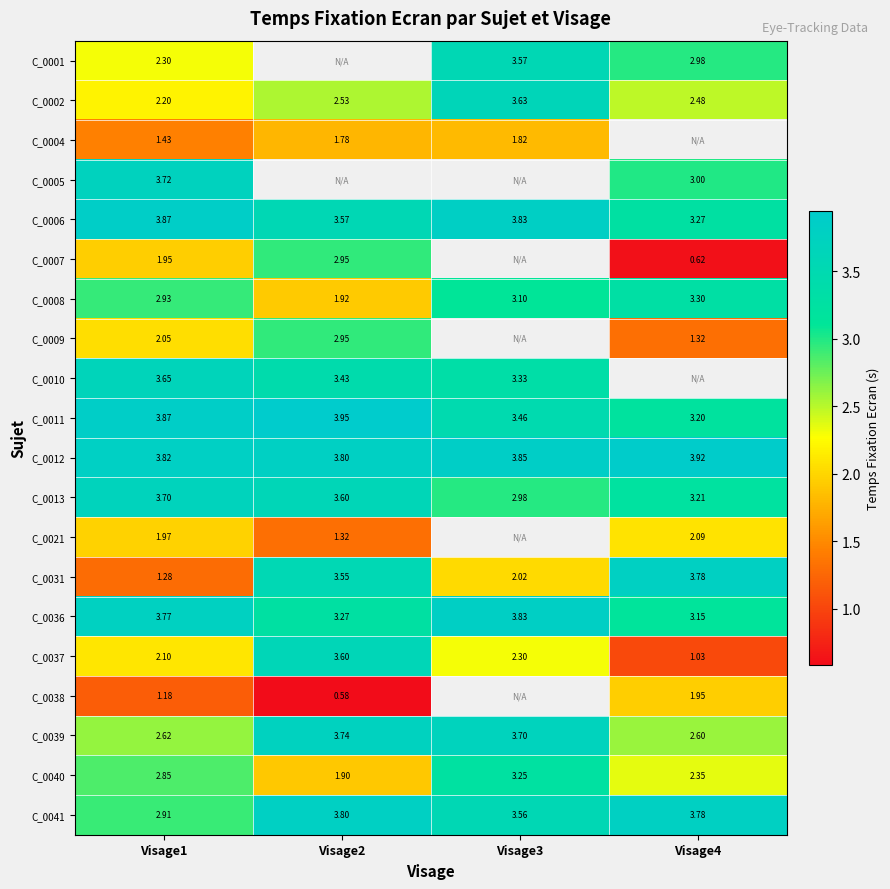

What is the difference between the second highest and minimum values in the C_0039 series?

1.1